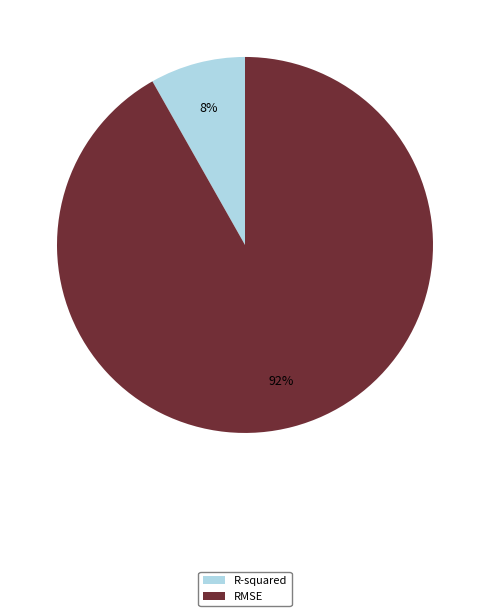

Between RMSE and R-squared, which is larger?

RMSE